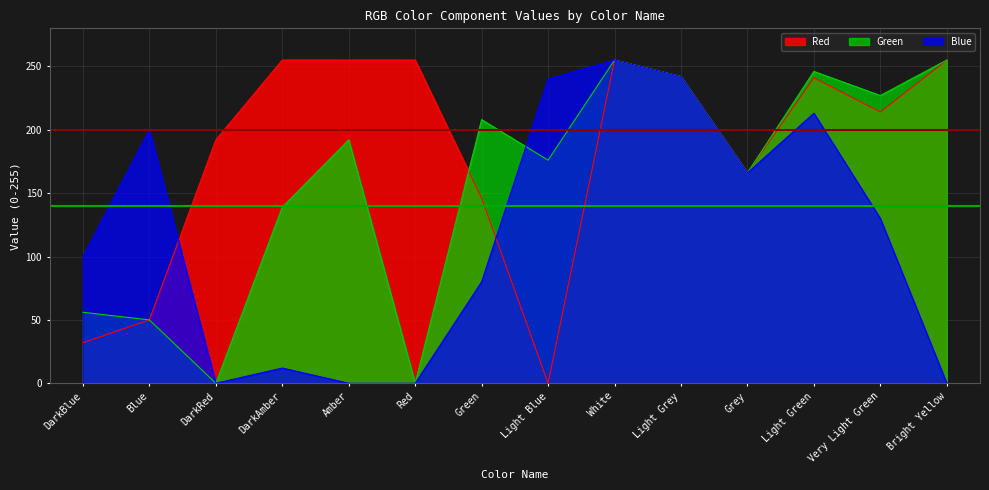

Is the value of Red at Grey greater than the value of Blue at Amber?

Yes